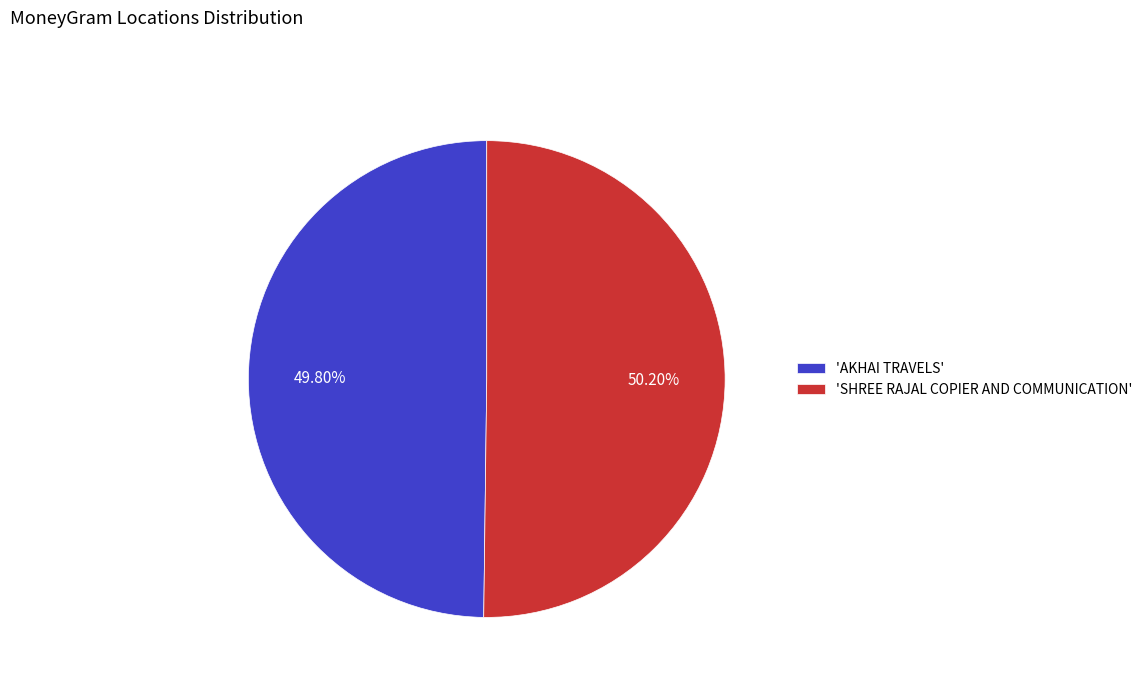

Combined, do 'AKHAI TRAVELS' and 'SHREE RAJAL COPIER AND COMMUNICATION' account for over 50%?

Yes